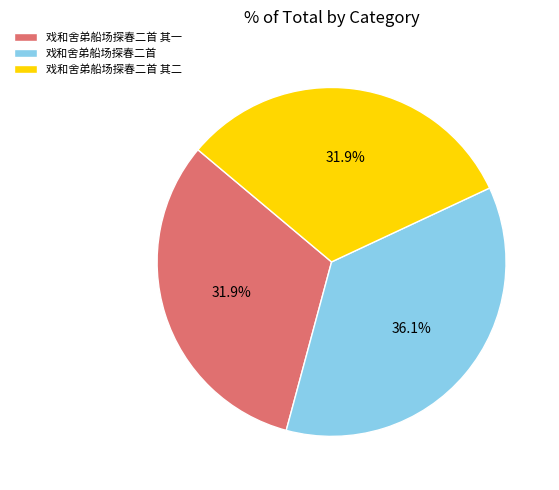

Does 戏和舍弟船场探春二首 account for over 50% of the chart?

No